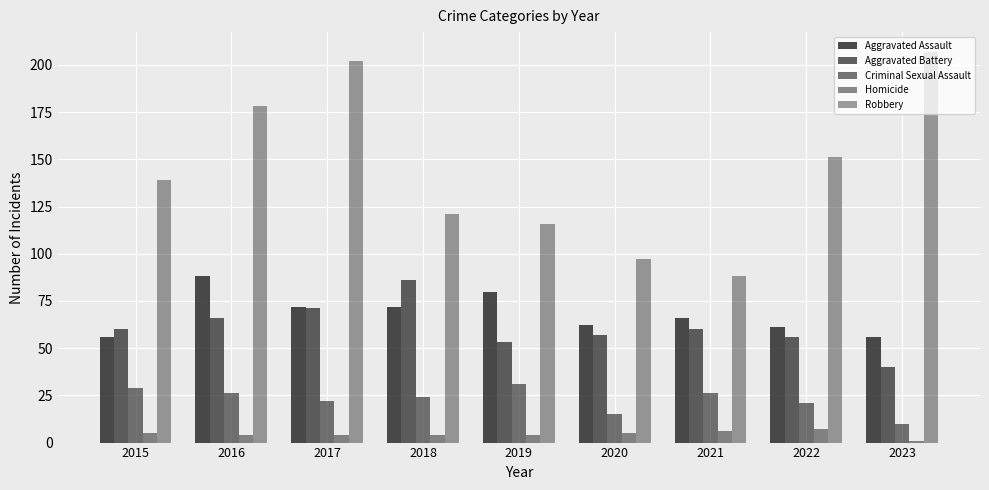

Is it true that Robbery equals 139 at 2015?

True